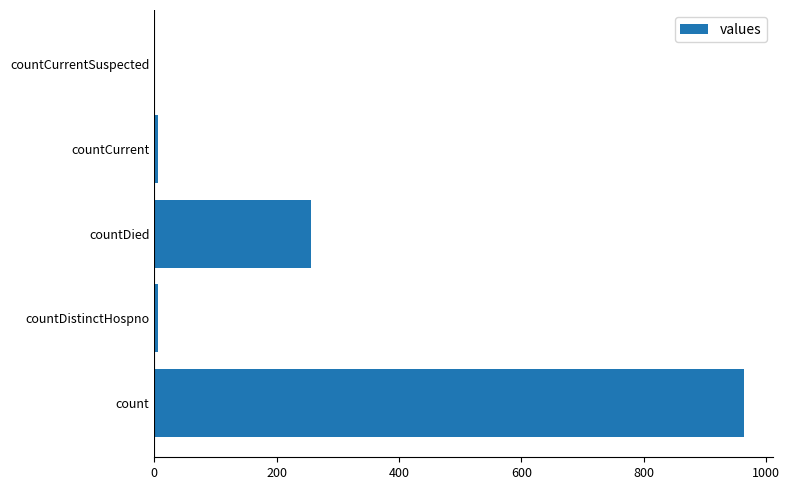

Which category has the highest value across all series?

count